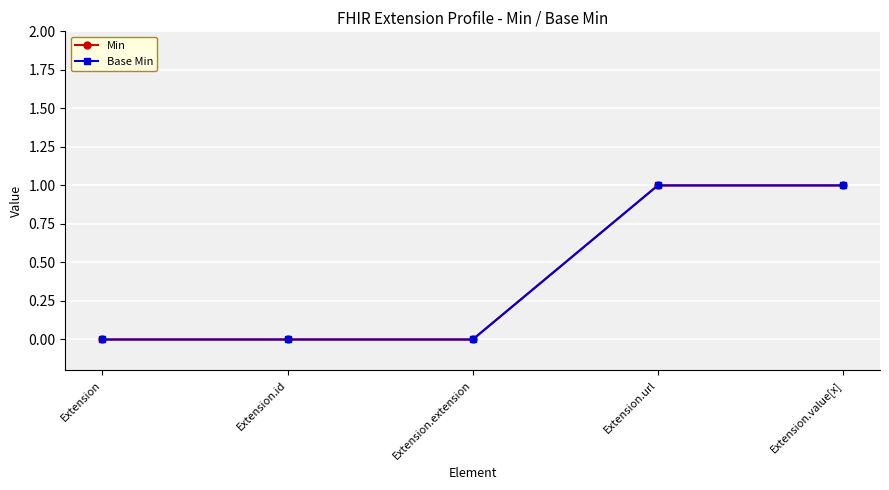

What is the label of the 3rd point from the left?

Extension.extension